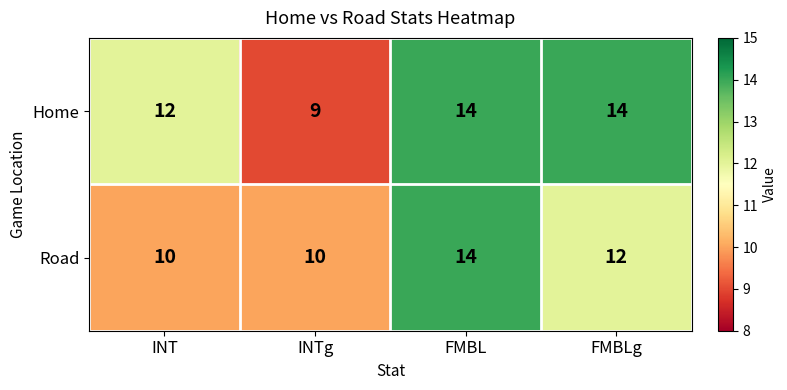

At FMBLg, list the series in order from largest to smallest.

Home, Road